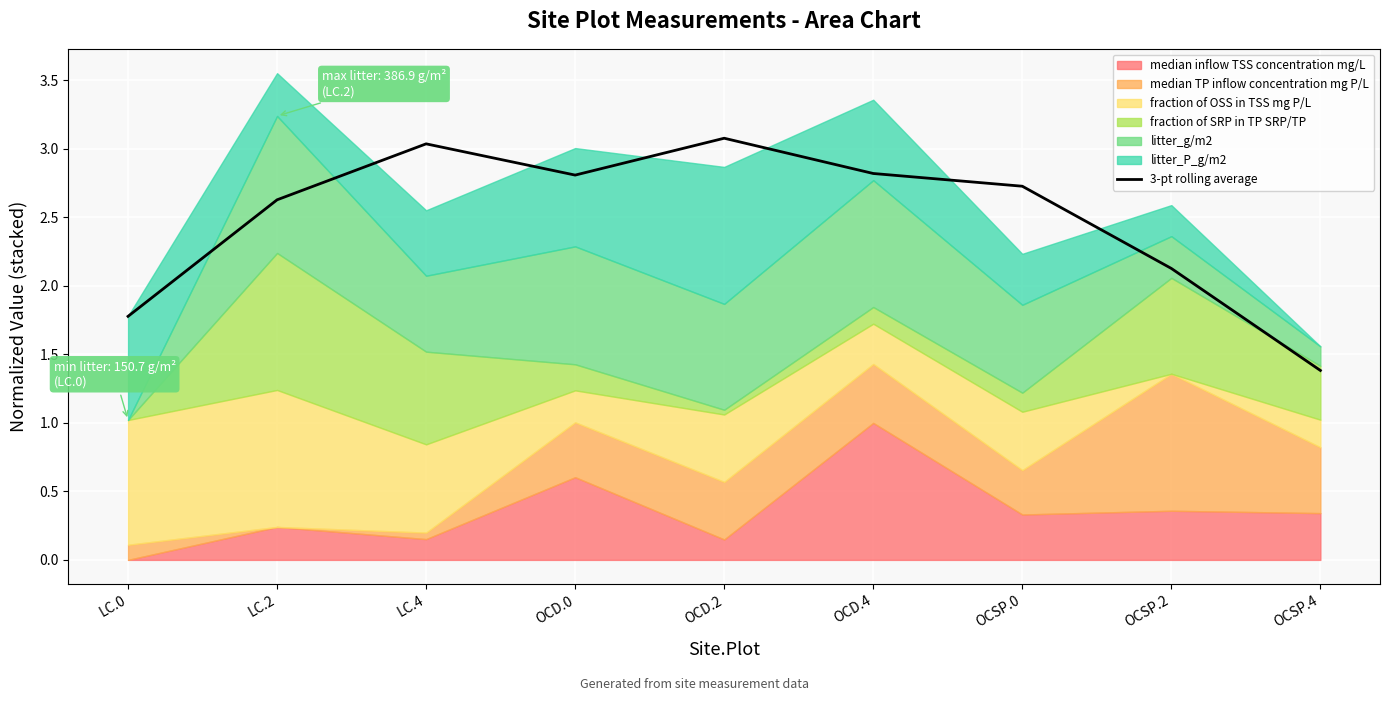

Rank the categories by value from lowest to highest.

OCSP.4, LC.0, OCSP.2, LC.2, OCSP.0, OCD.0, OCD.4, LC.4, OCD.2